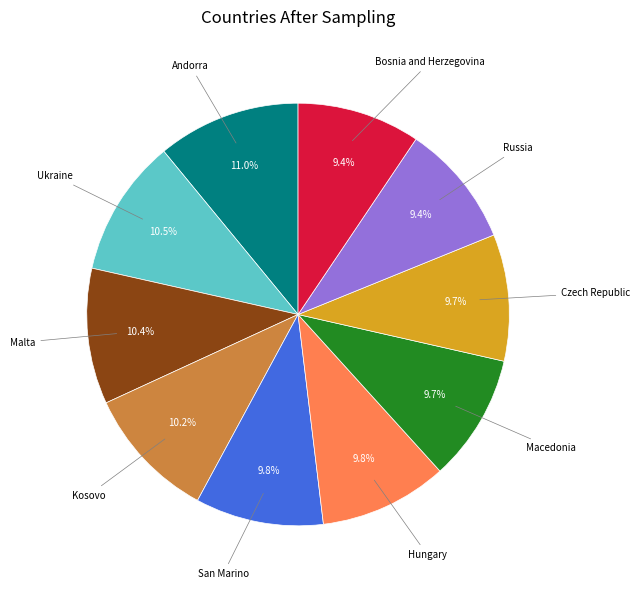

Is there a majority slice in this chart?

No